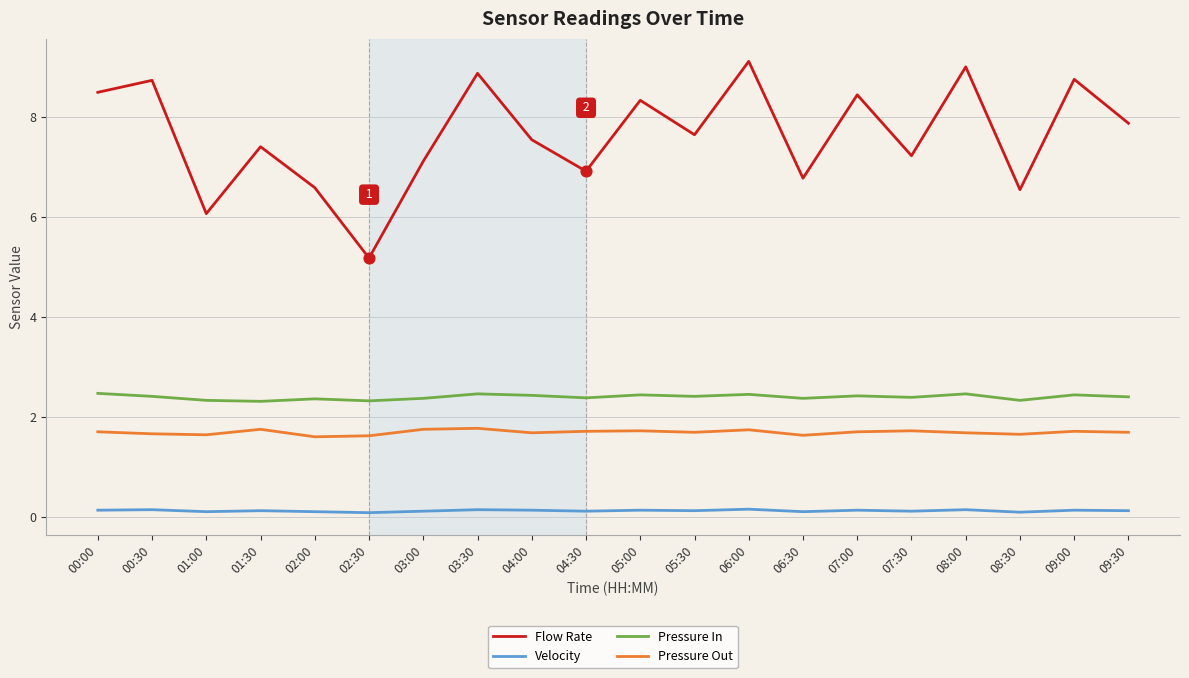

Which series has the largest total across all categories?

Flow Rate